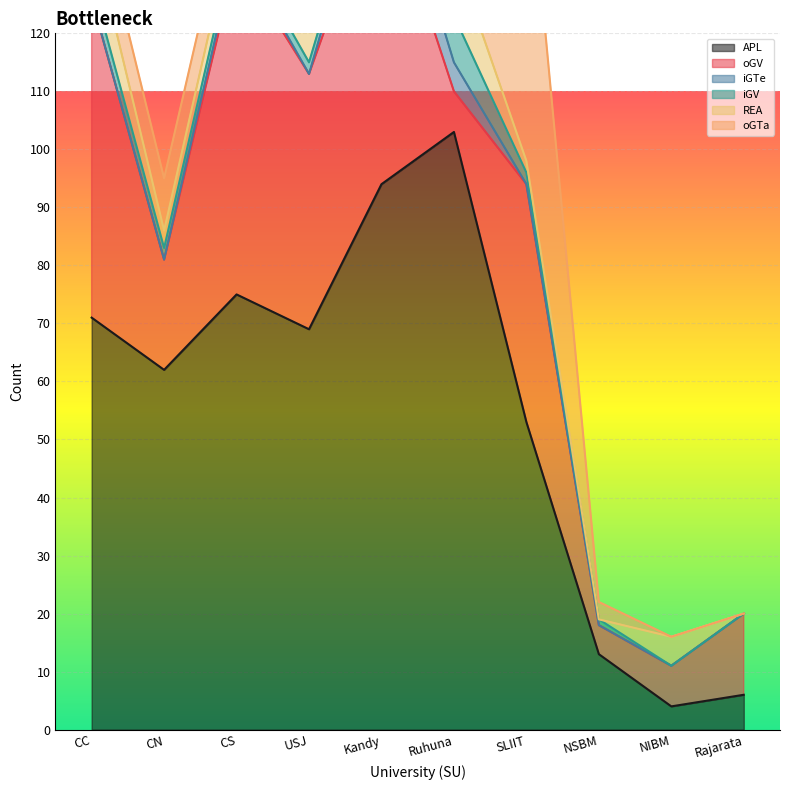

How many data points does each series have?

10